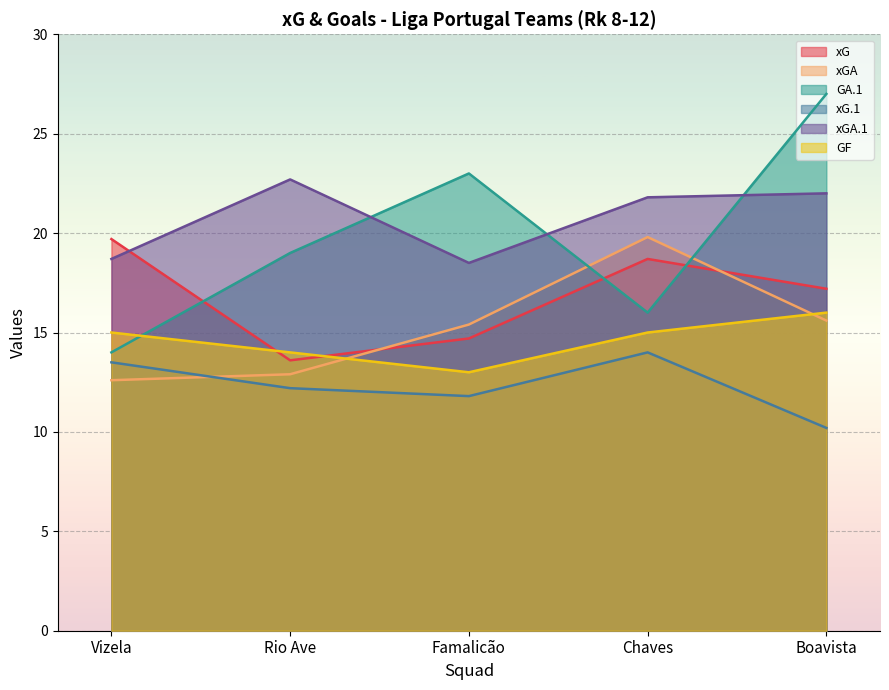

At how many categories does at least one series exceed 21?

4